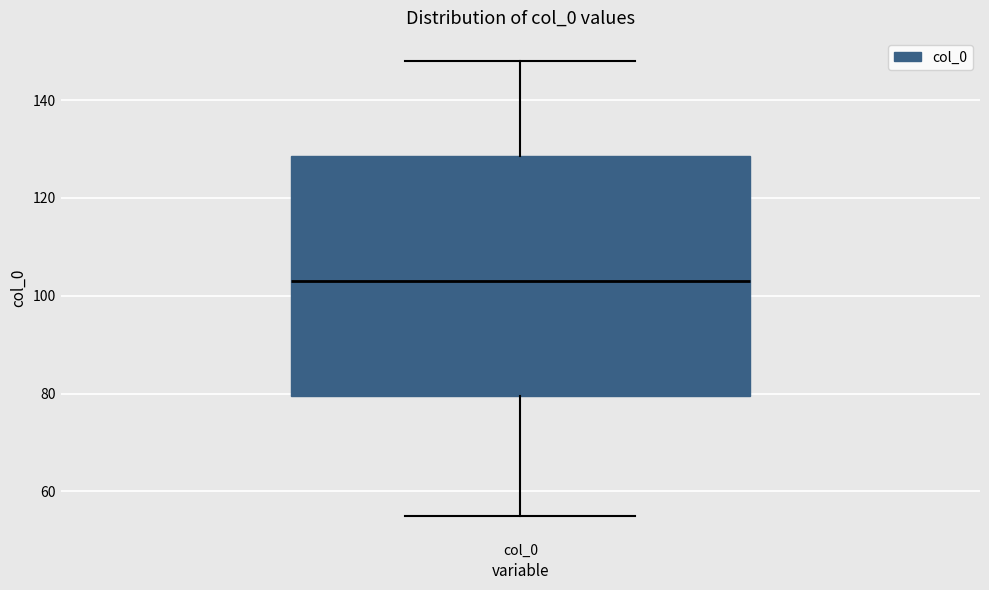

Read this box plot against the y-axis: the position of the median line, the range covered by the box, and the ends of both whiskers. The values are not printed on the chart, so give them approximately, as read against the axis.

median 104, box 80 to 128, whiskers 56 to 148